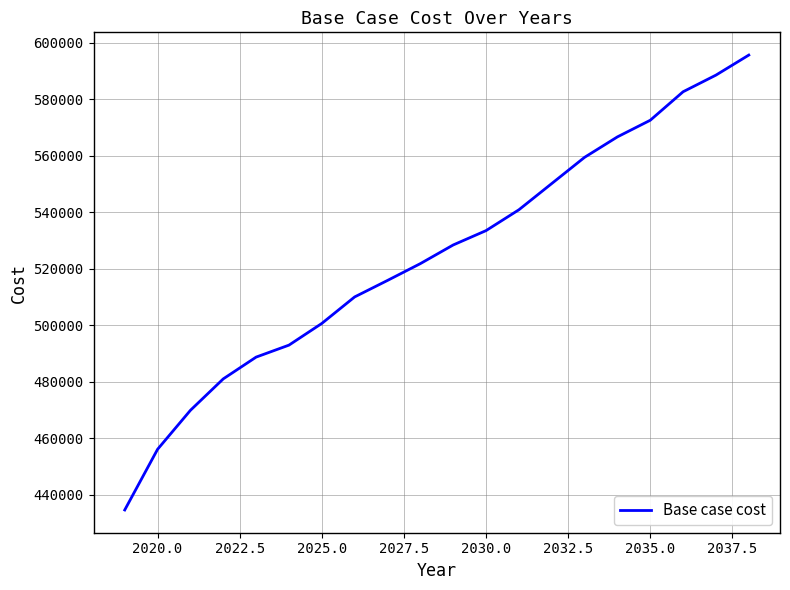

What is the smallest value displayed?

434679.5